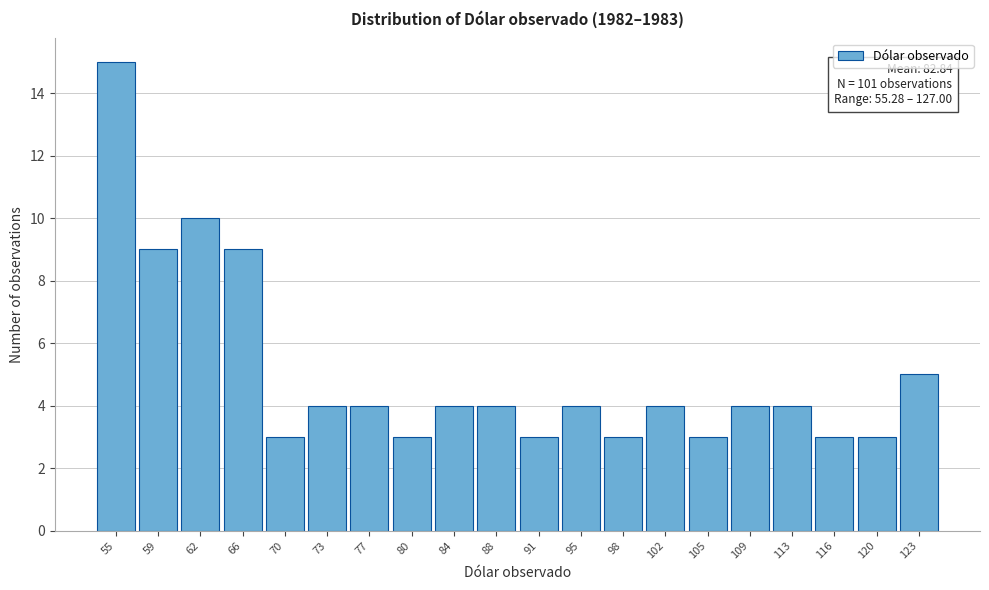

Reading right to left, transcribe all the data shown in this chart.

5	3	3	4	4	3	4	3	4	3	4	4	3	4	4	3	9	10	9	15